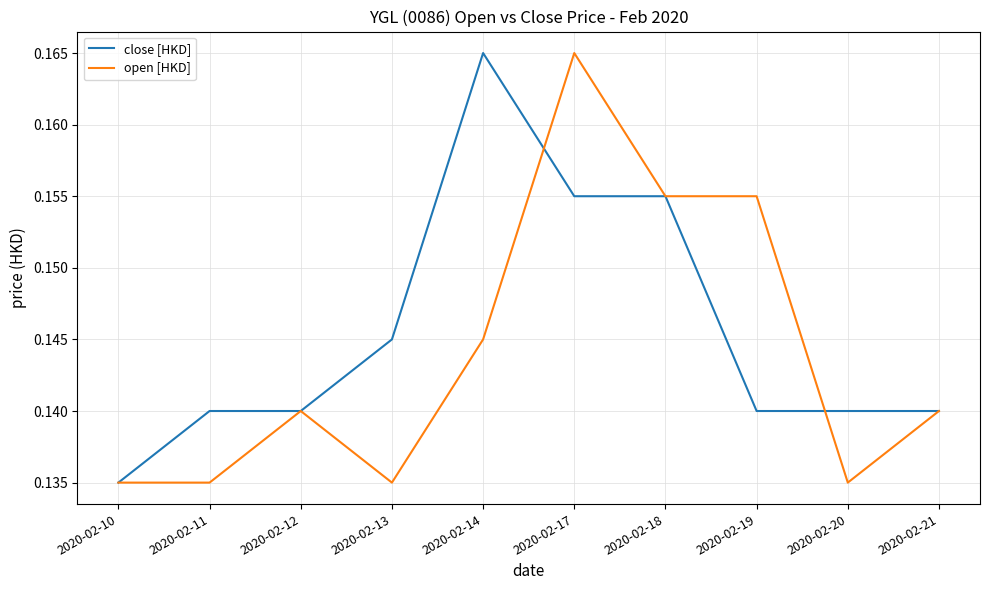

Which category has the lowest value in the close [HKD] series?

2020-02-10